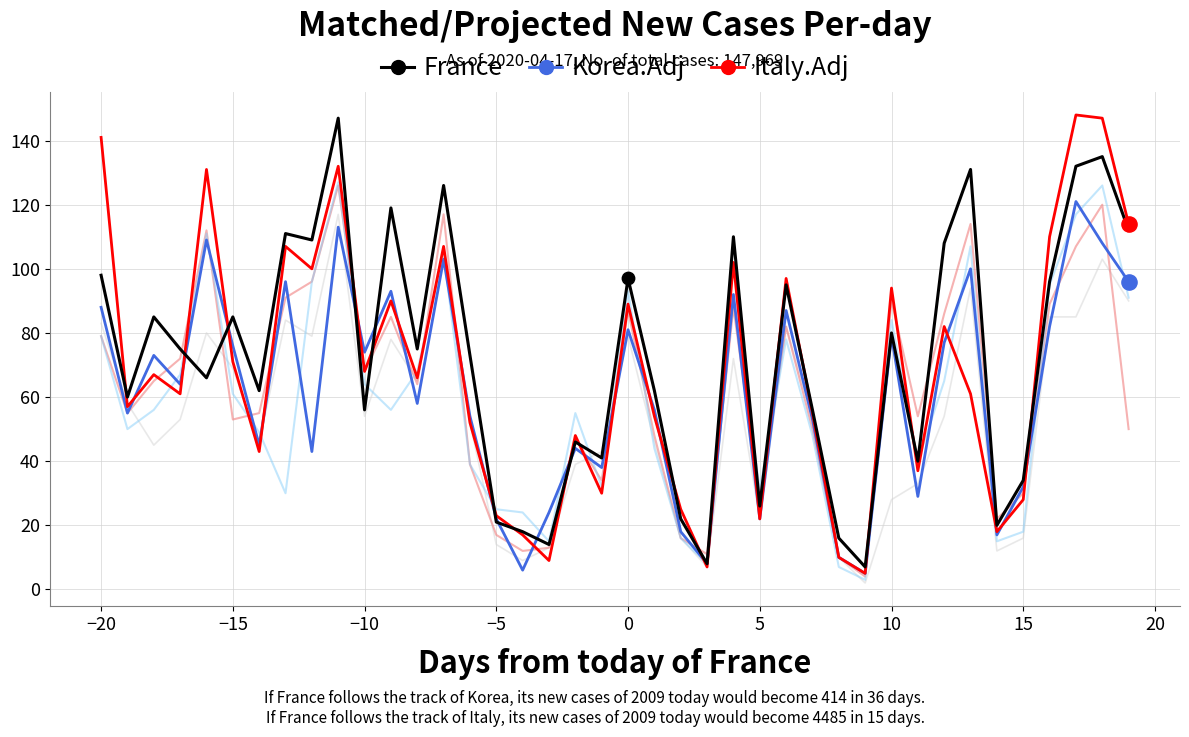

Which series contains the highest Y value?

Italy.Adj